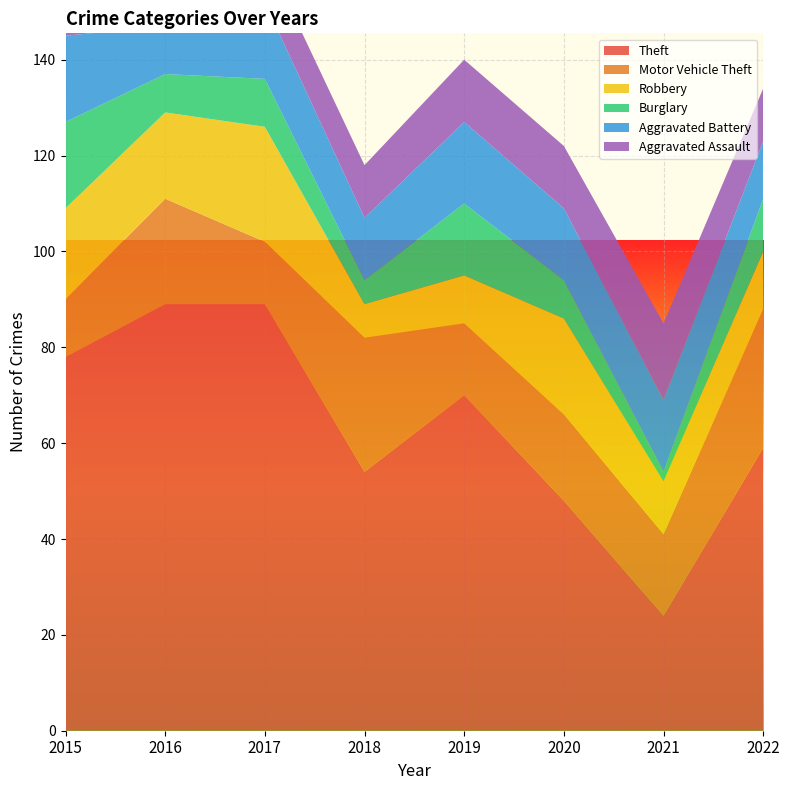

Reading left to right, what are all the values shown in this chart?

Theft: 2015=78	2016=89	2017=89	2018=54	2019=70	2020=48	2021=24	2022=59
Motor Vehicle Theft: 2015=12	2016=22	2017=13	2018=28	2019=15	2020=18	2021=17	2022=29
Robbery: 2015=19	2016=18	2017=24	2018=7	2019=10	2020=20	2021=11	2022=12
Burglary: 2015=18	2016=8	2017=10	2018=5	2019=15	2020=8	2021=2	2022=11
Aggravated Battery: 2015=18	2016=10	2017=16	2018=13	2019=17	2020=15	2021=15	2022=12
Aggravated Assault: 2015=9	2016=12	2017=10	2018=11	2019=13	2020=13	2021=16	2022=11